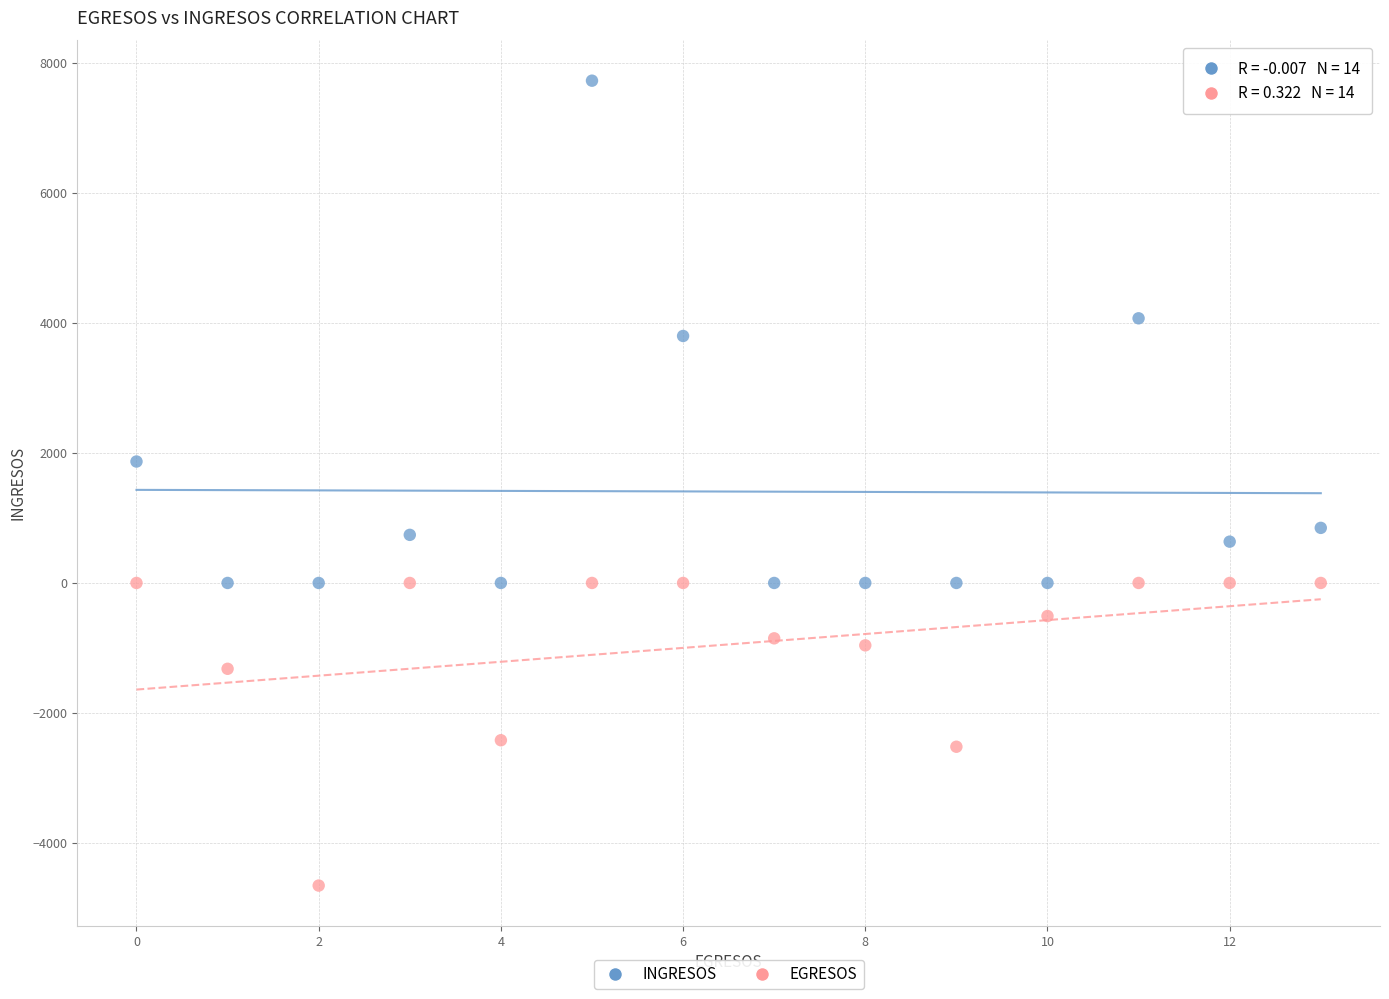

Across all data points, what is the range of Y values (max minus min)?

12384.0